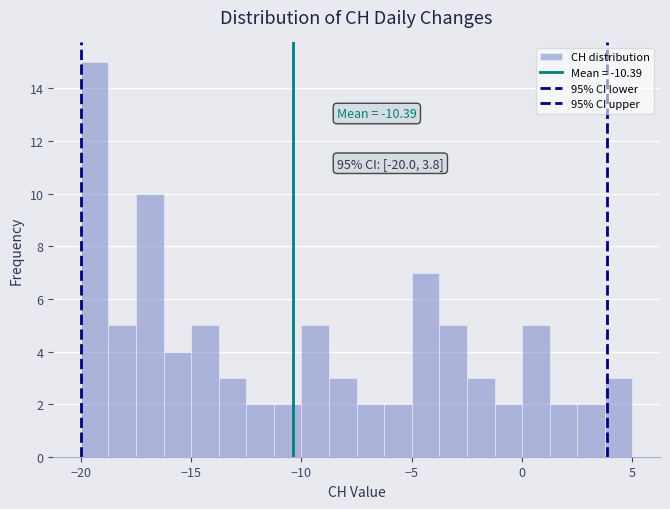

Around what value on the x-axis is the tallest bar? Give the approximate position of its centre, as read against the axis.

-19.5